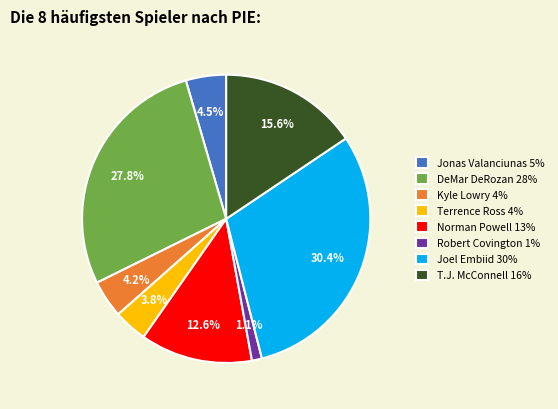

Which slice is the largest?

Joel Embiid